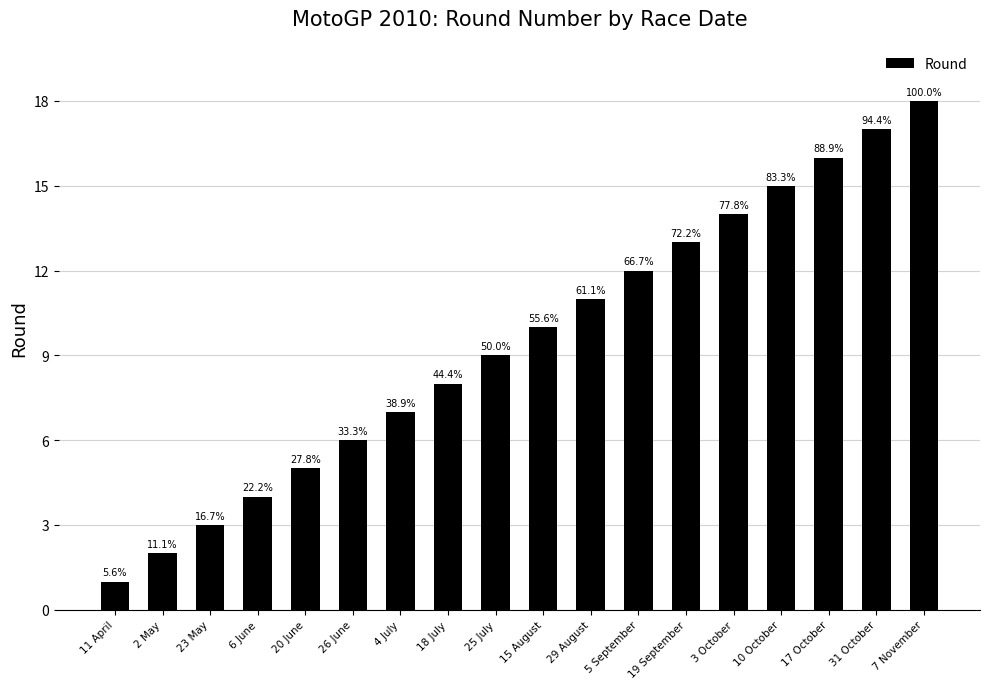

How many bars are there in total?

18